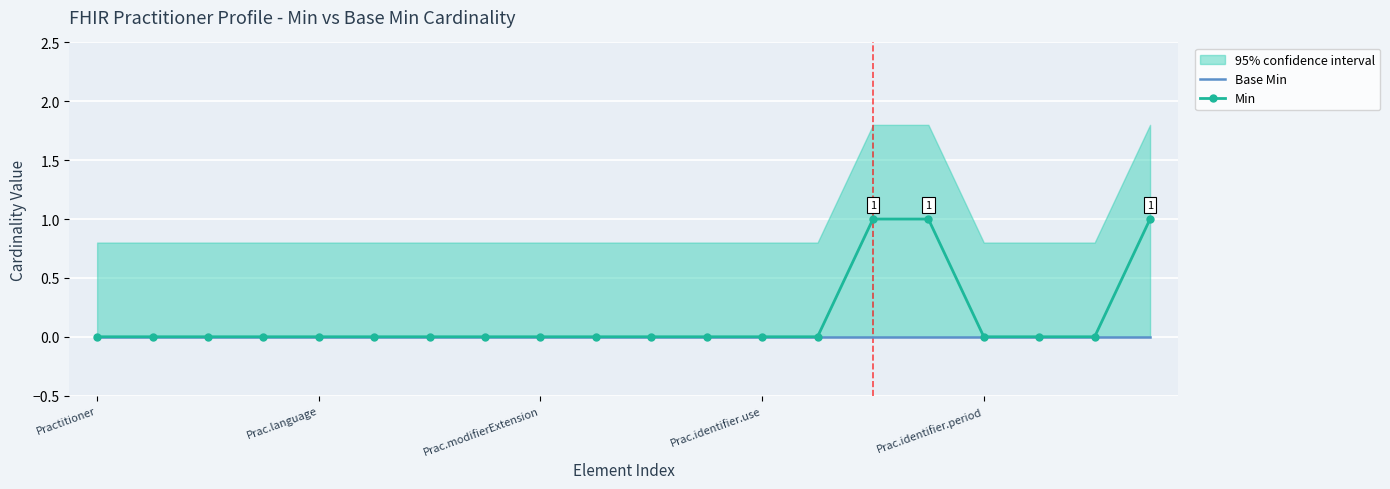

At how many categories does at least one series exceed 0?

3